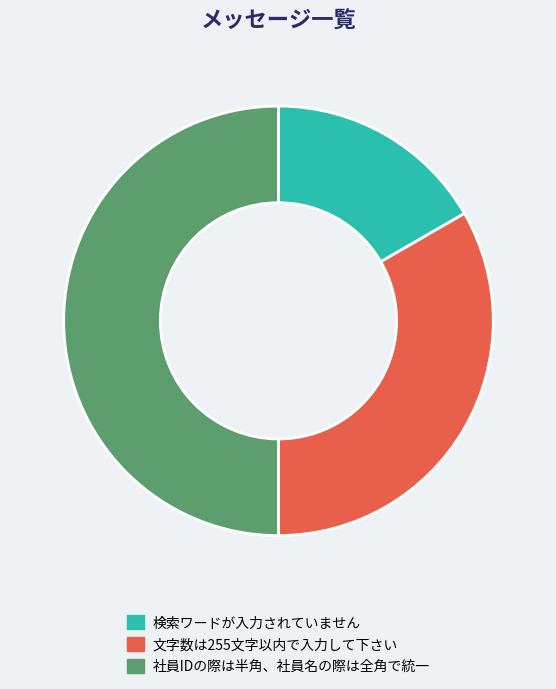

Approximately how many times larger is the value at 文字数は255文字以内で入力して下さい compared to 検索ワードが入力されていません?

2.0